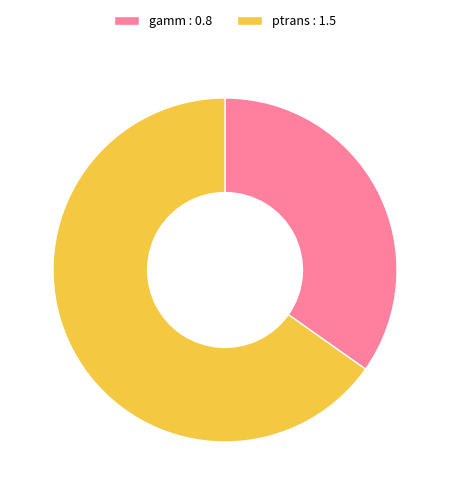

Do ptrans : 1.5 and gamm : 0.8 together represent more than half of the pie?

Yes